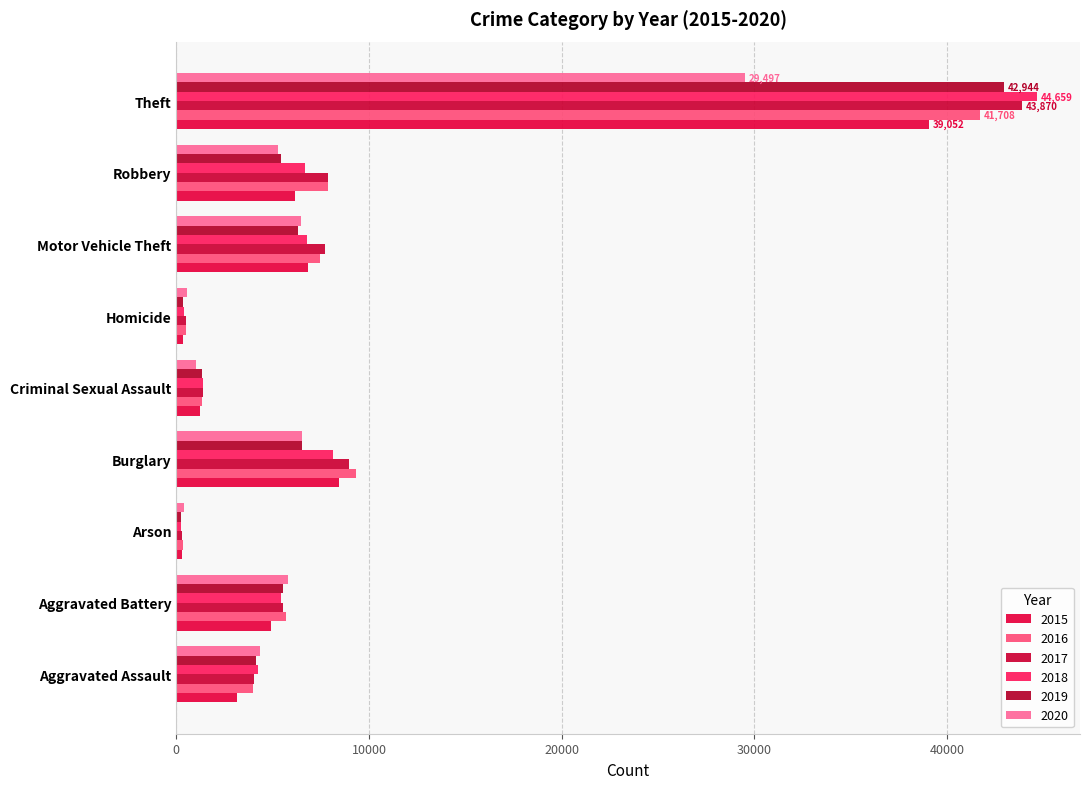

Is it true that 2017 equals 13624 at Robbery?

False